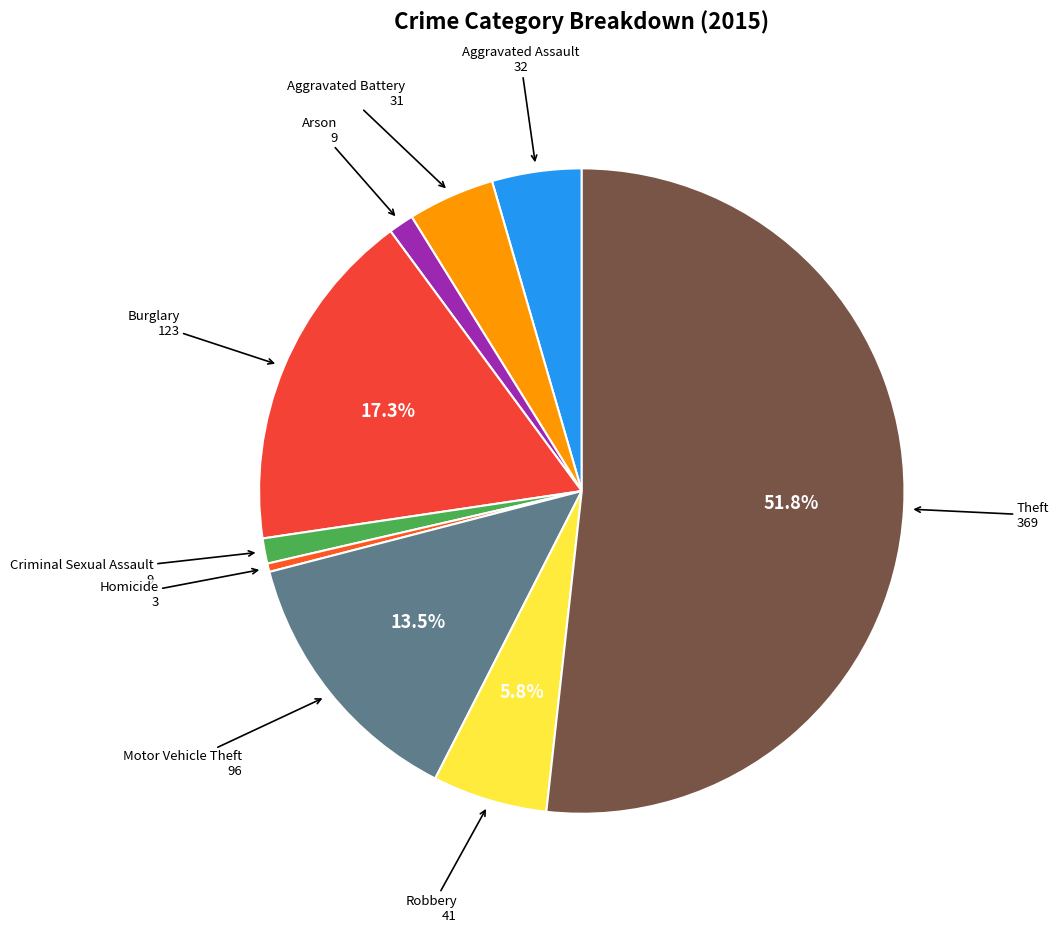

What percentage is the Aggravated Battery slice, to the nearest percent?

4%